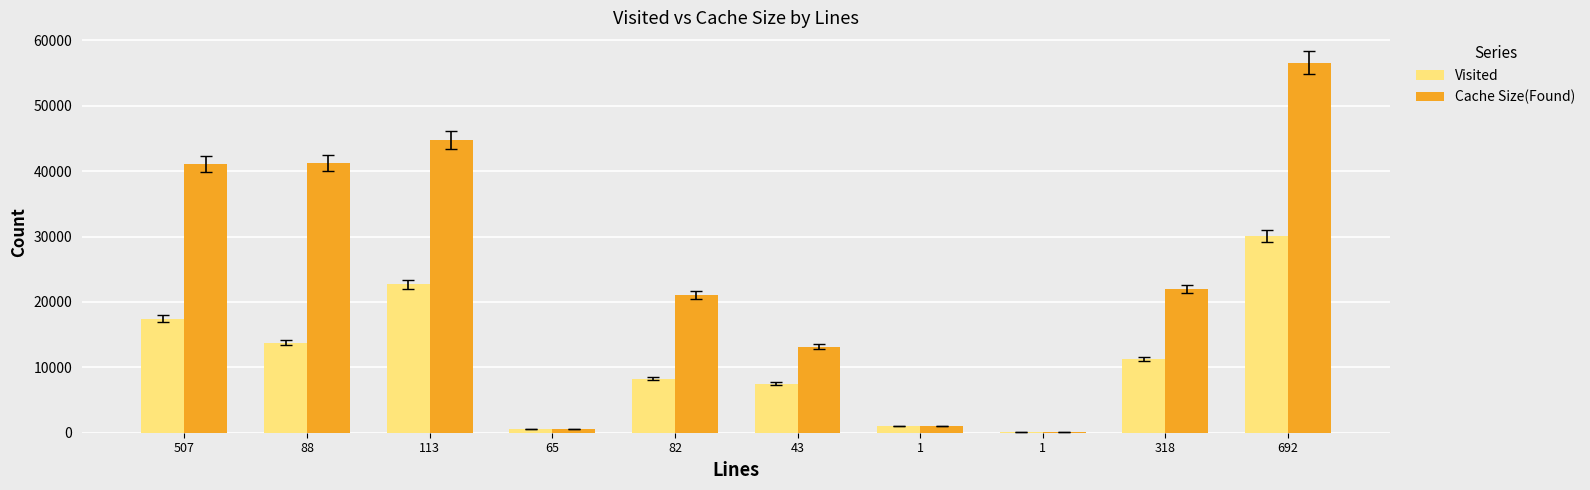

Count the number of data series in this chart.

2